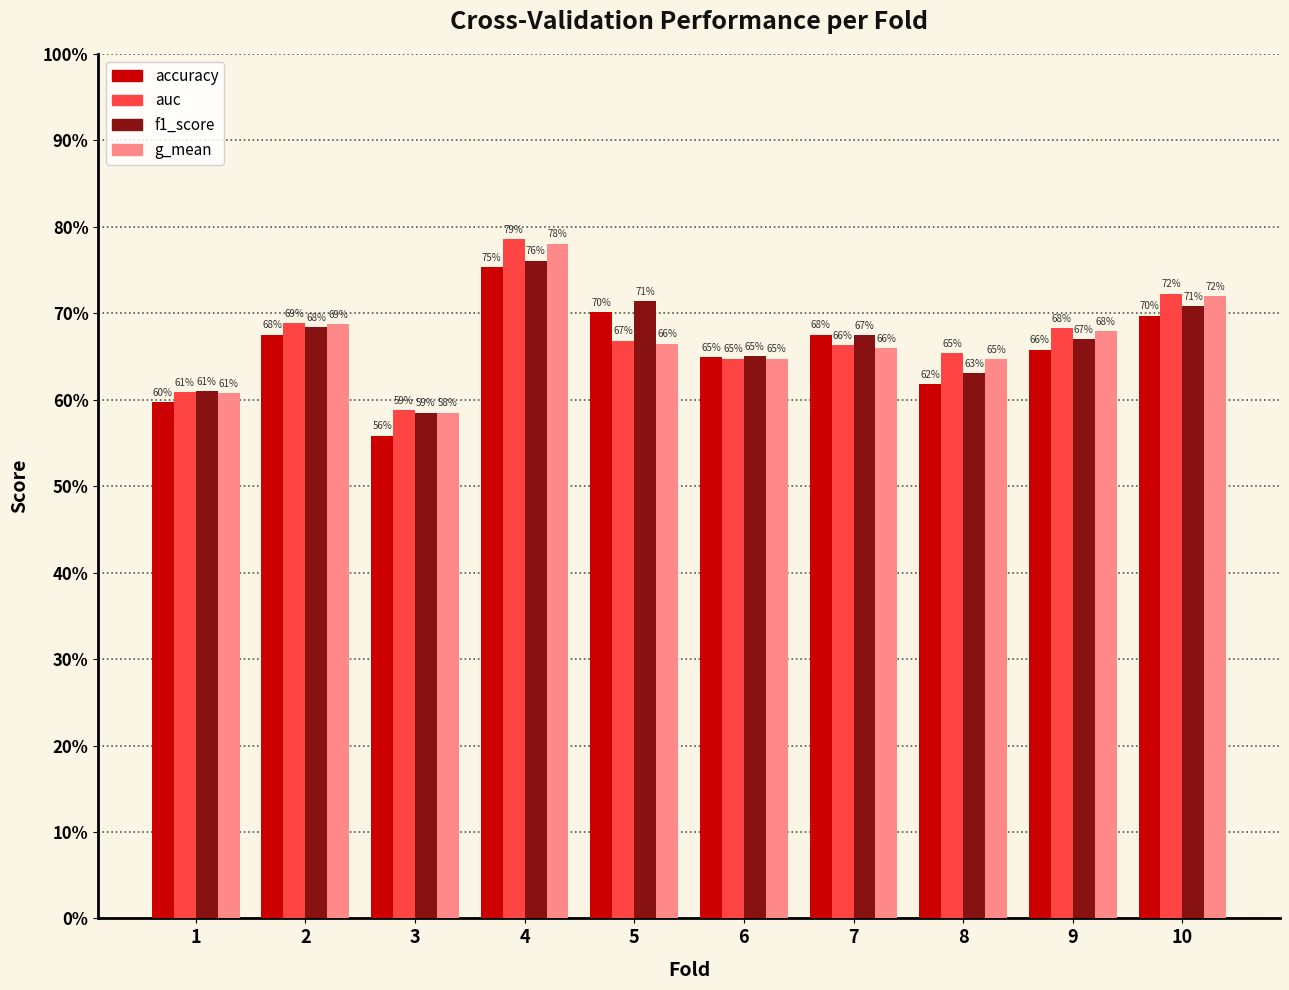

Which series has the largest range (max minus min)?

auc